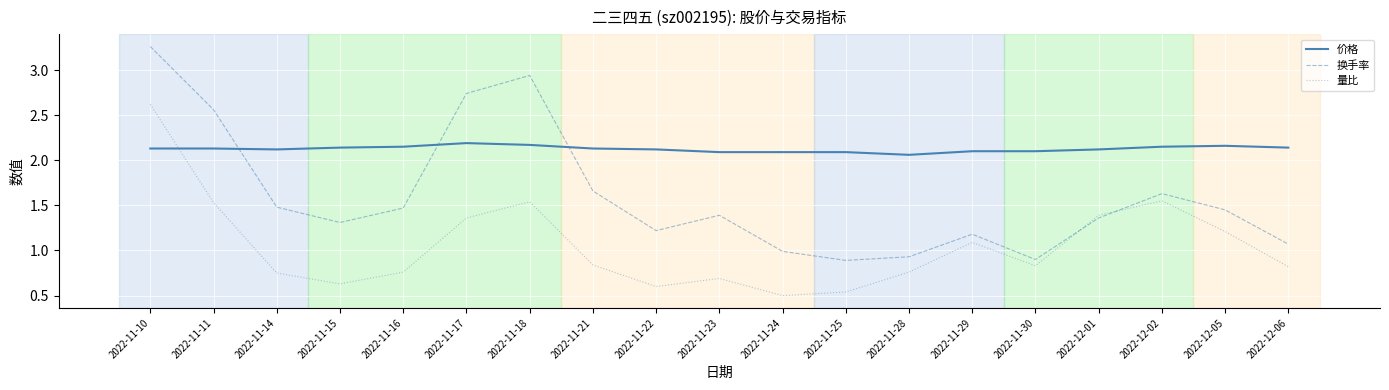

What value does the 量比 series have at 2022-11-22?

0.6